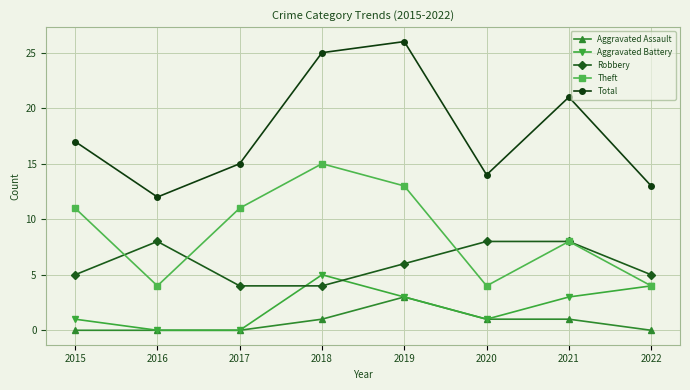

Reading left to right, list all the values displayed in this chart.

Aggravated Assault: 0	0	0	1	3	1	1	0
Aggravated Battery: 1	0	0	5	3	1	3	4
Robbery: 5	8	4	4	6	8	8	5
Theft: 11	4	11	15	13	4	8	4
Total: 17	12	15	25	26	14	21	13